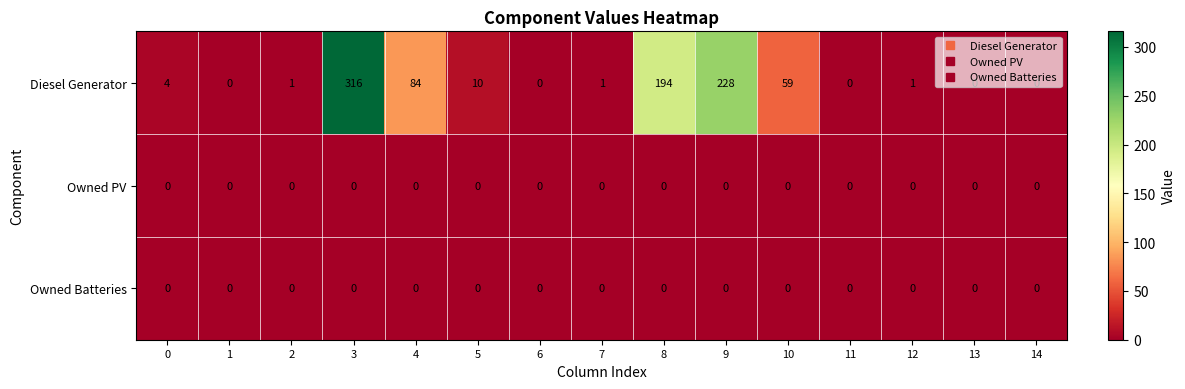

What is the difference between the maximum and minimum values in the Diesel Generator series?

316